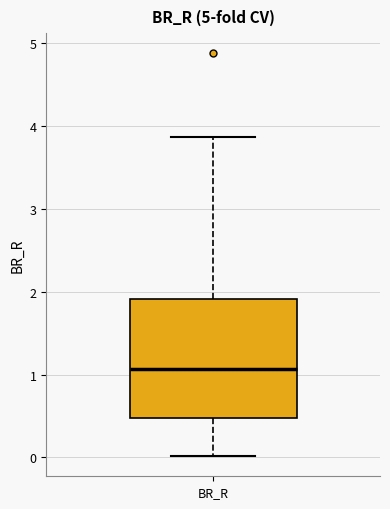

Transcribe this box plot: give where the median line is, the range the box spans, and where the two whiskers end, as read against the y-axis. The values are not printed on the chart, so give them approximately, as read against the axis.

median 1.1, box 0.5 to 1.9, whiskers 0.0 to 3.9